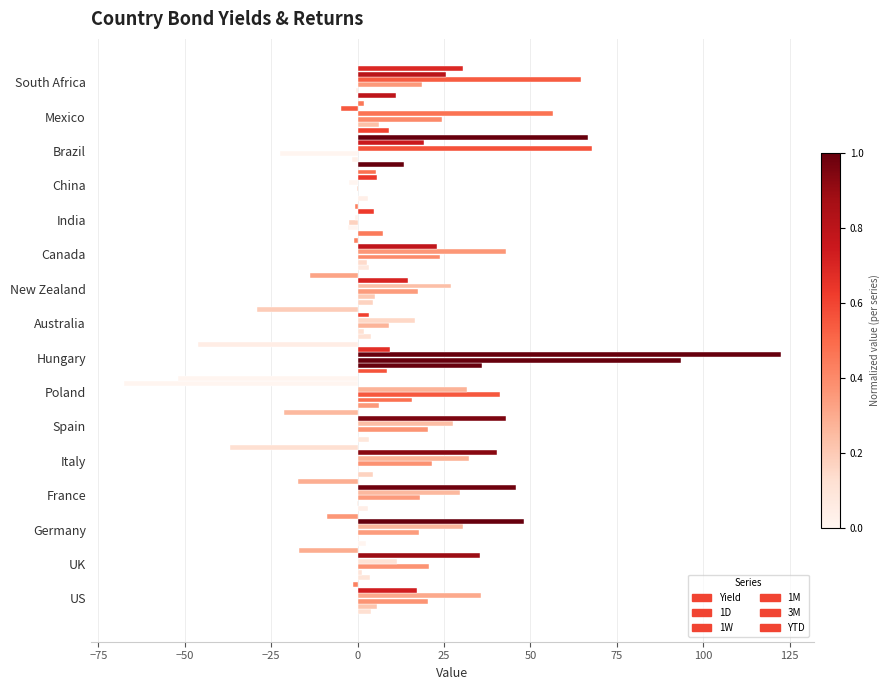

How many data points does each series have?

16